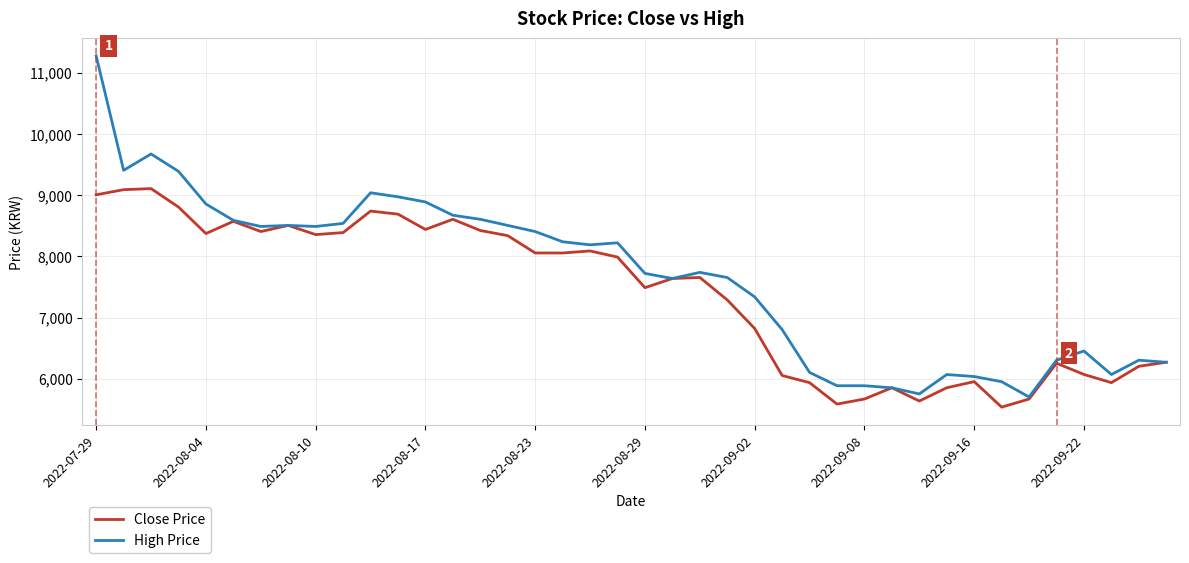

Which series has the widest spread of values?

High Price